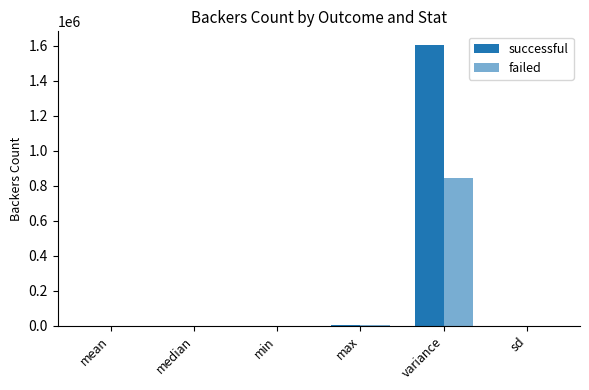

What position from the left is mean?

1